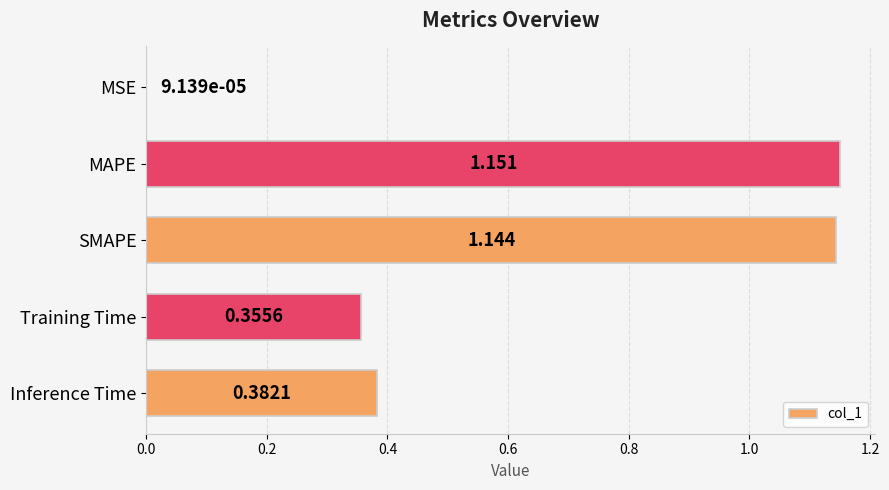

Which label corresponds to the largest value in the chart?

MAPE